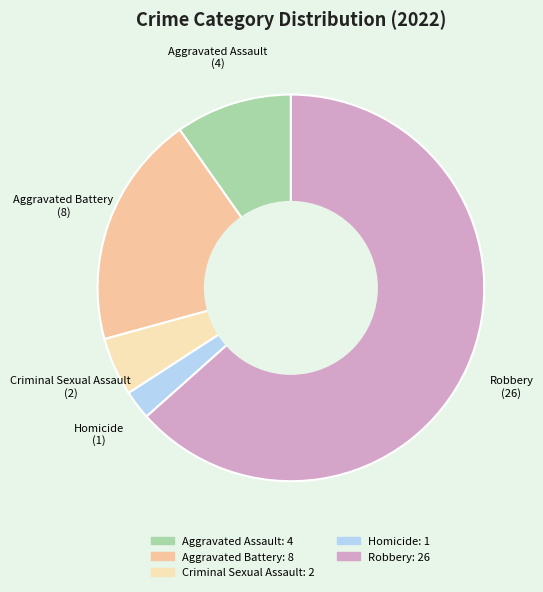

Do Aggravated Battery and Aggravated Assault together represent more than half of the pie?

No